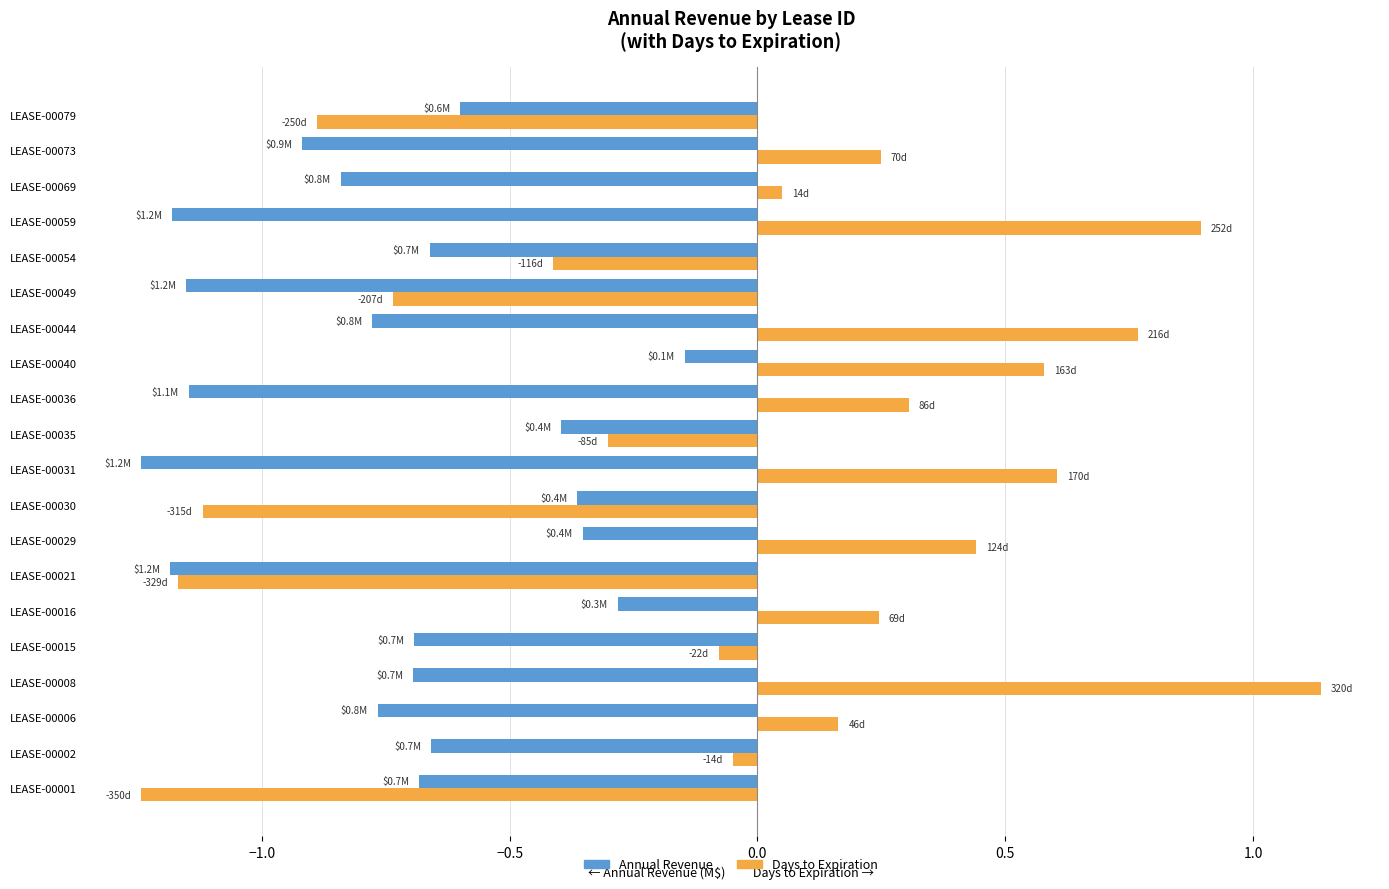

What is the difference between the highest and lowest values at LEASE-00044?

1.5